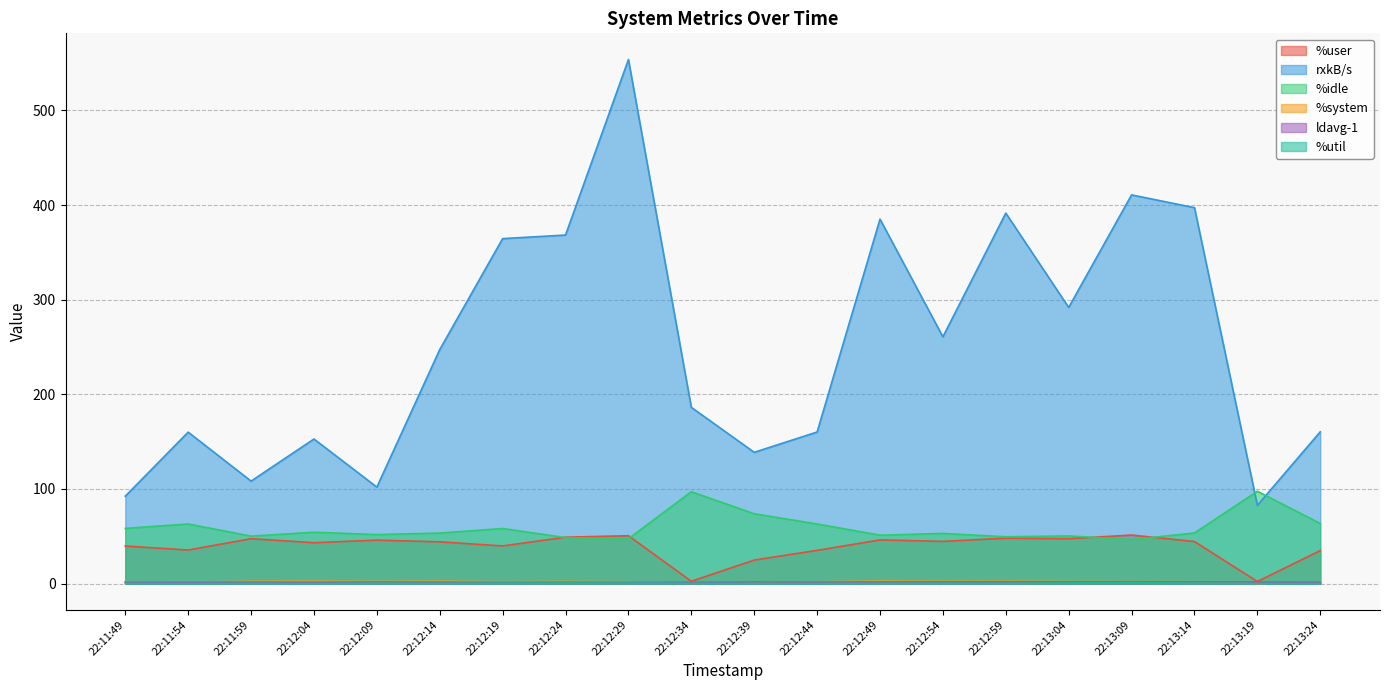

At which category does %idle reach its first local valley?

22:11:59